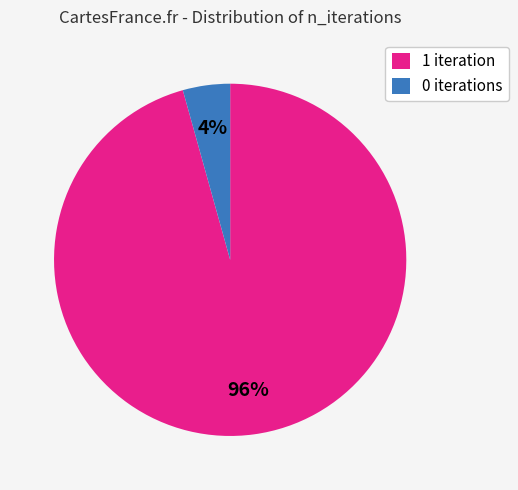

Does any single category account for the majority?

Yes